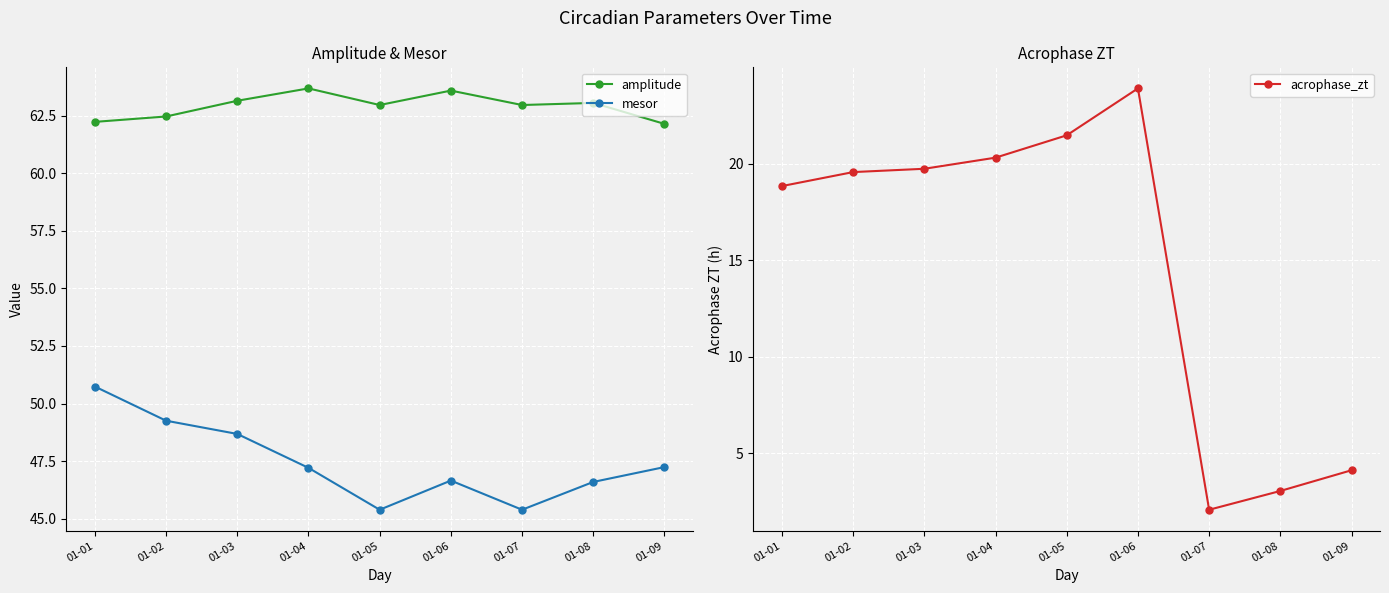

True or false: acrophase_zt has a value of 19.7 at 01-03.

True